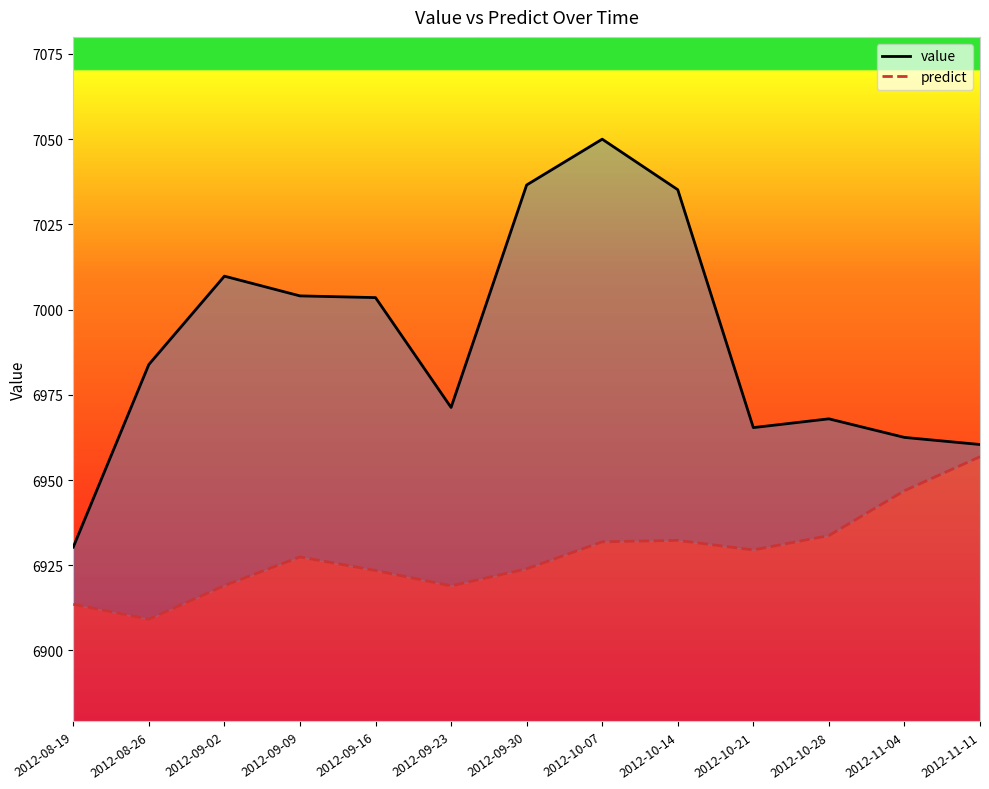

At which label does predict first exceed 6927?

2012-09-09